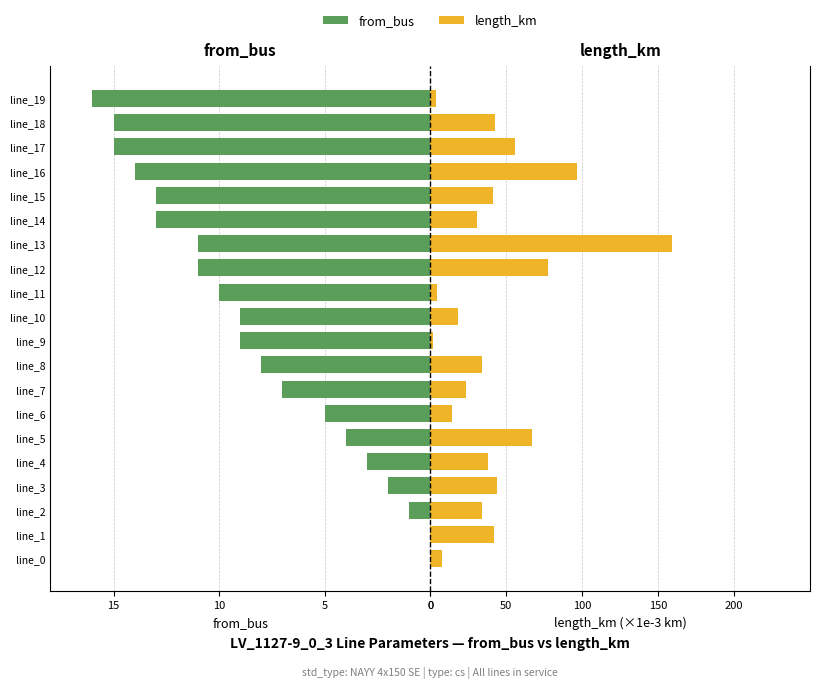

Rank the series at line_14 from highest to lowest value.

length_km (×1000), from_bus